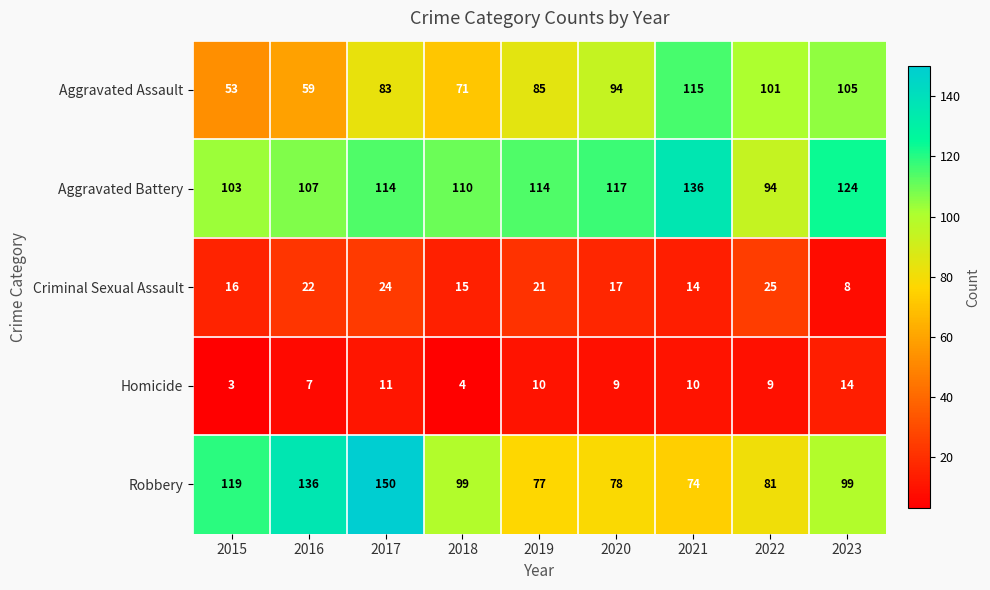

What is the average value of the Aggravated Battery series?

113